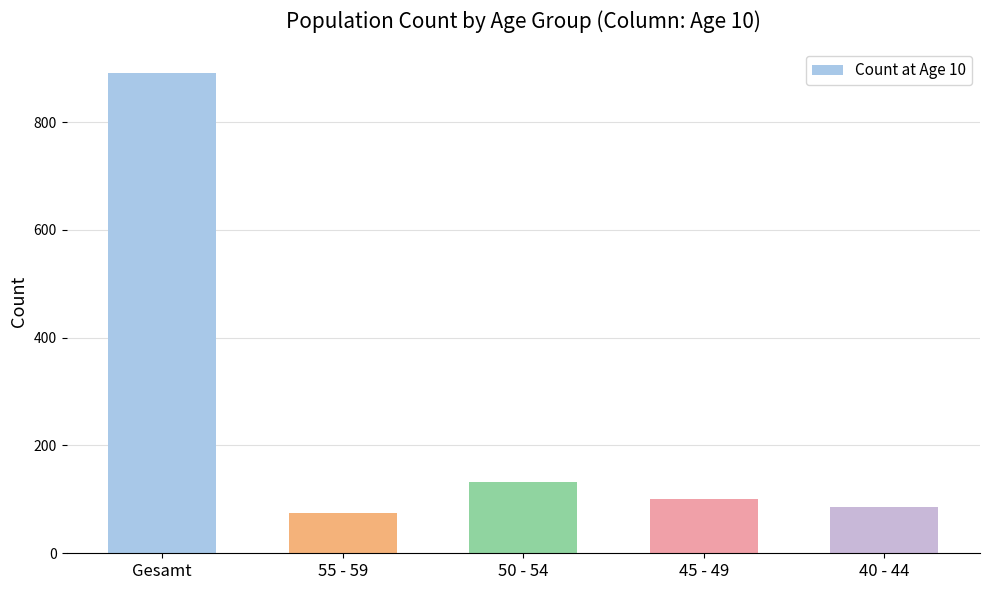

List the labels in order of value, smallest first.

55 - 59, 40 - 44, 45 - 49, 50 - 54, Gesamt